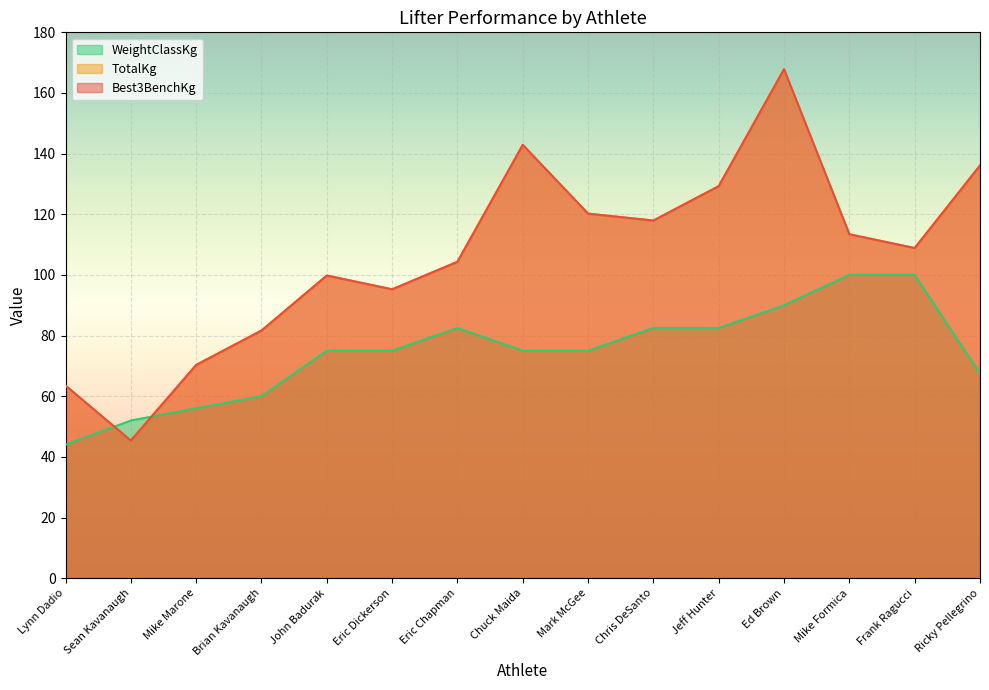

What is the label of the 7th point from the right?

Mark McGee